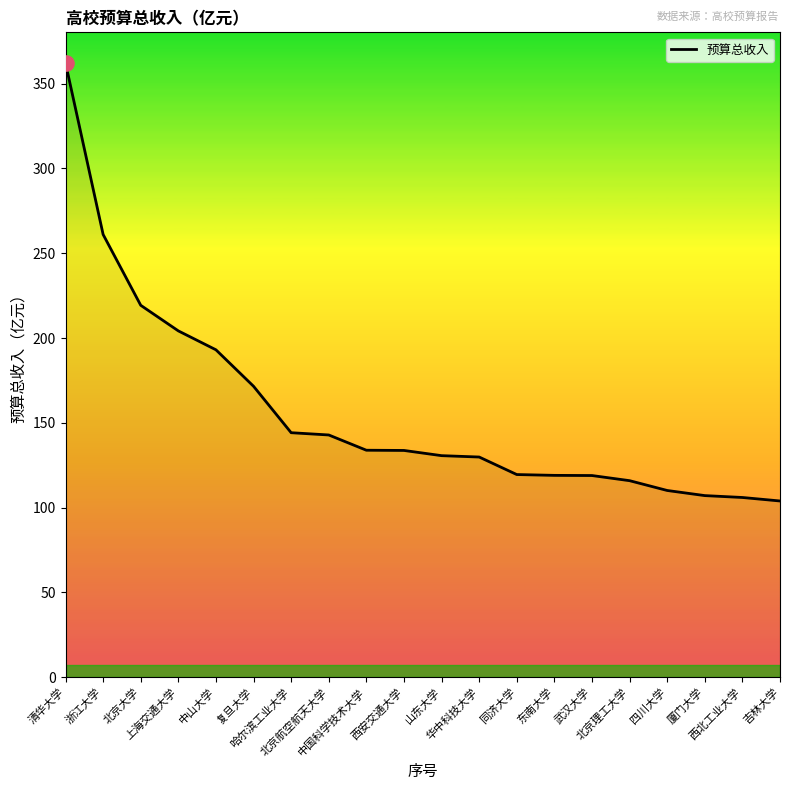

Approximately how many times larger is the value at 复旦大学 compared to 华中科技大学?

1.3